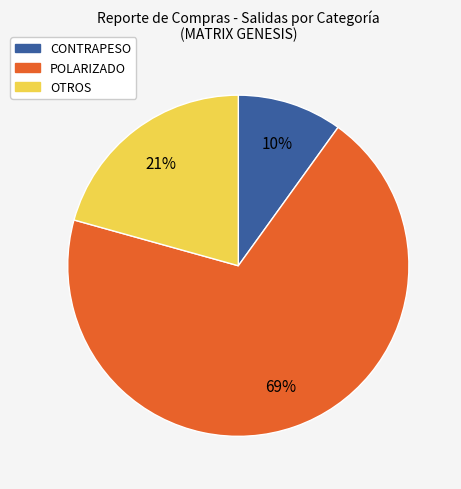

Is there any slice that represents more than half of the pie?

Yes